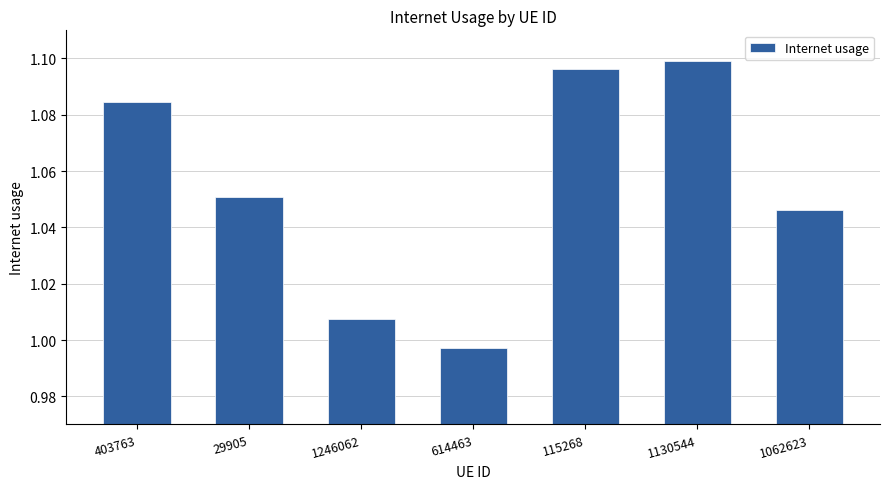

Which category has the lowest value across all series?

614463